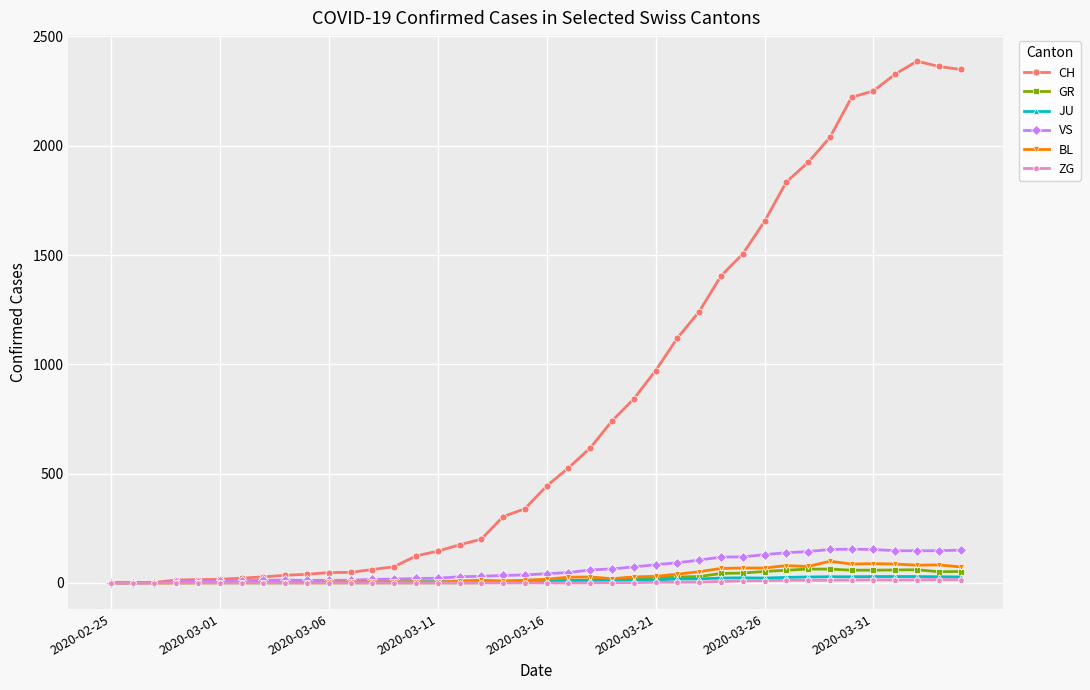

Which series has the widest spread of values?

CH